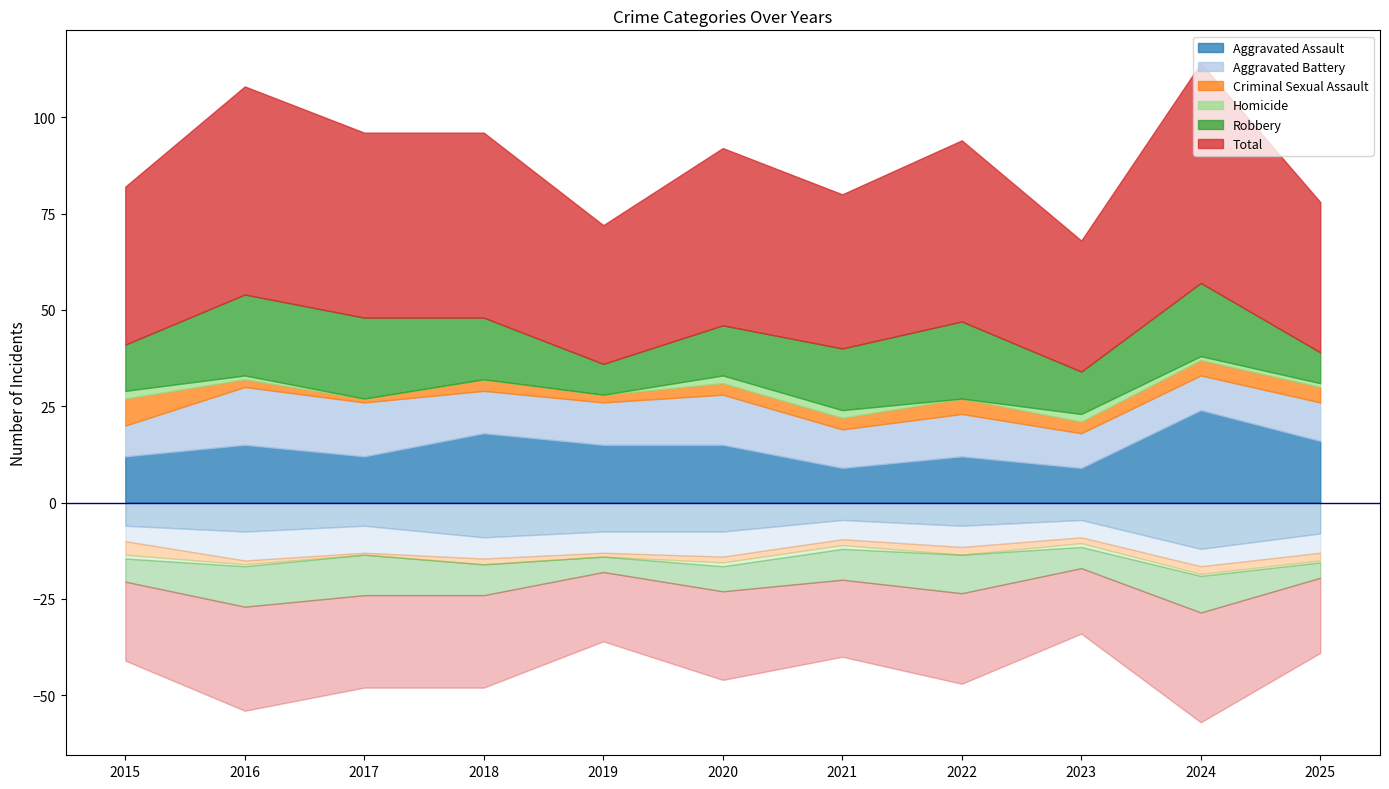

True or false: Total and Robbery intersect in this chart.

False